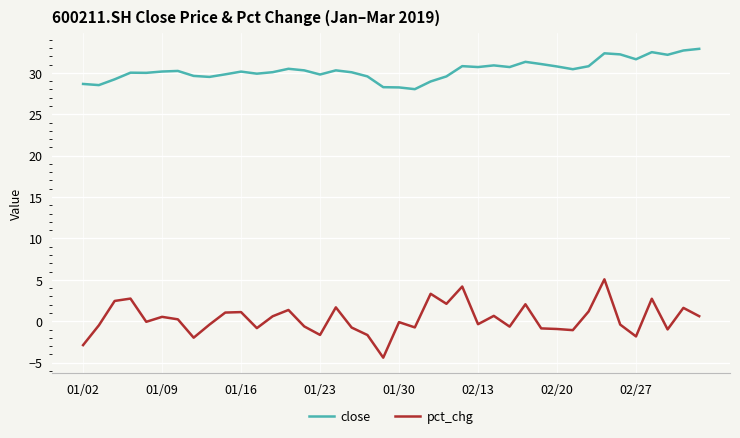

Which series has the widest spread of values?

pct_chg